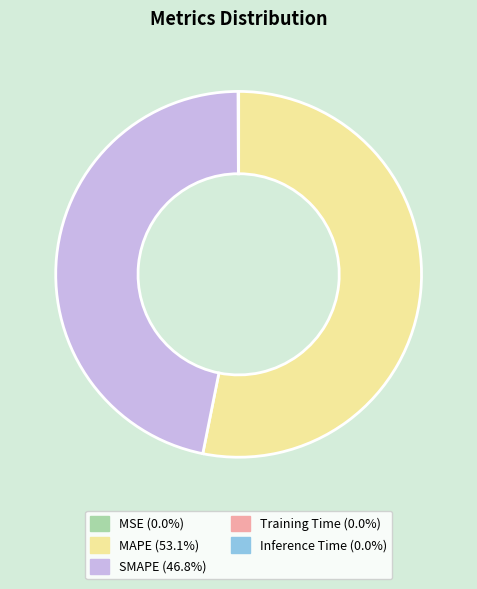

Is MAPE the majority of the pie?

Yes